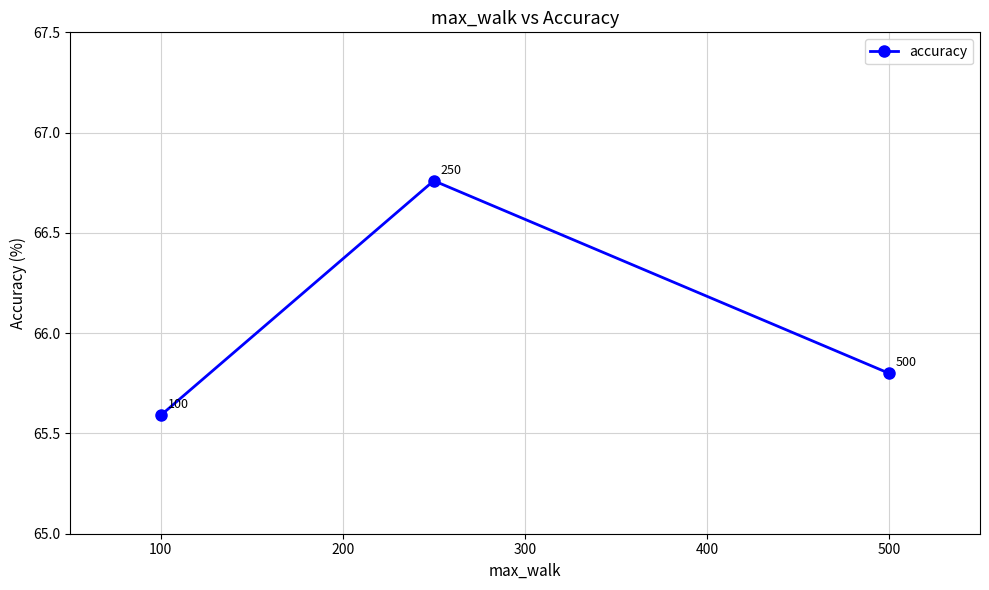

What is the greatest value displayed?

66.8